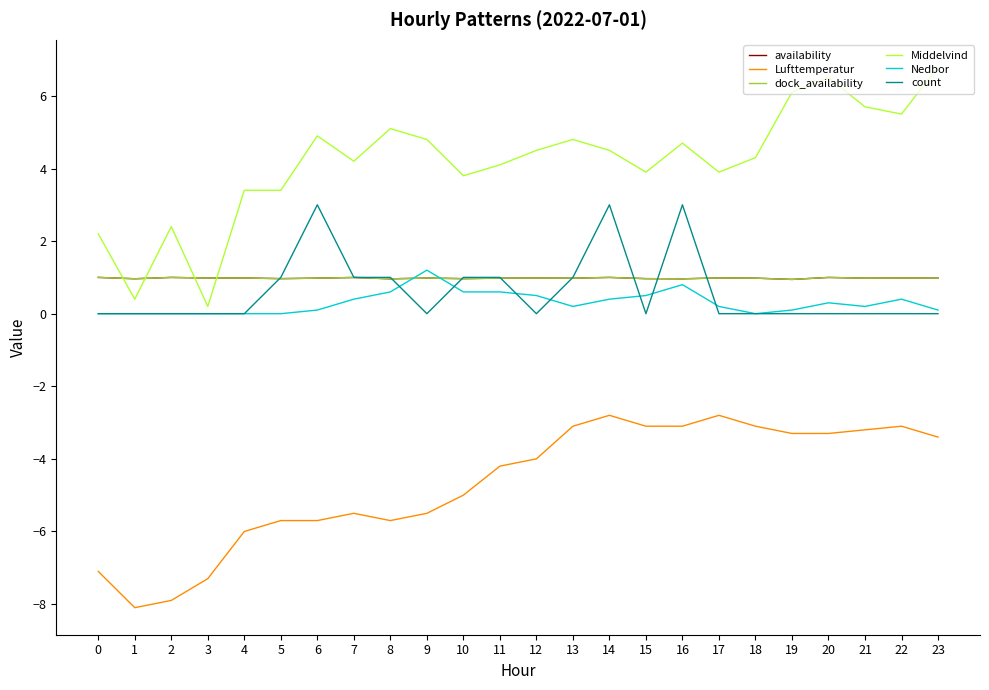

What is the sum of the Middelvind values at 17 and 18?

8.2